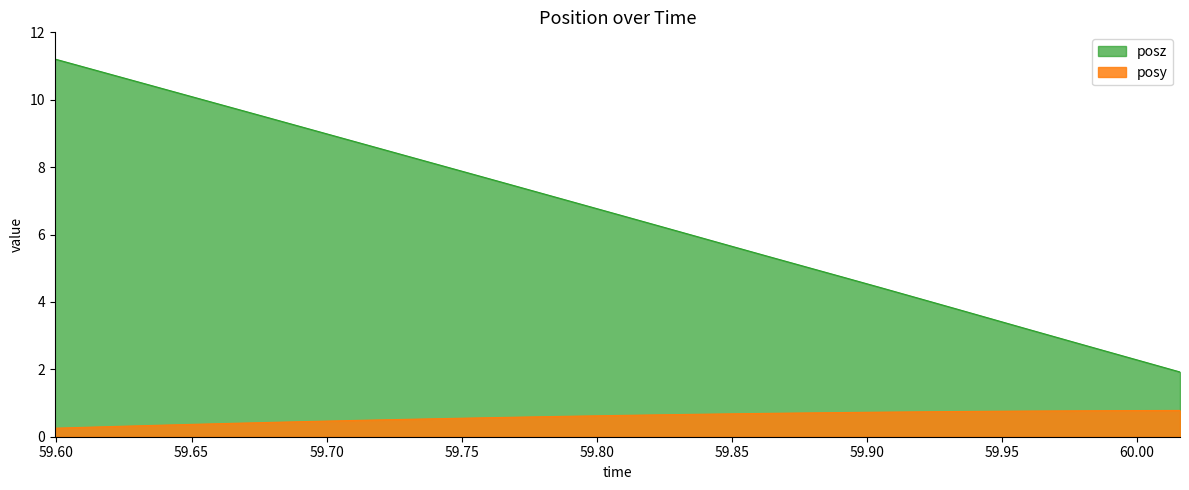

Where does the posz series first go above 6?

59.59937